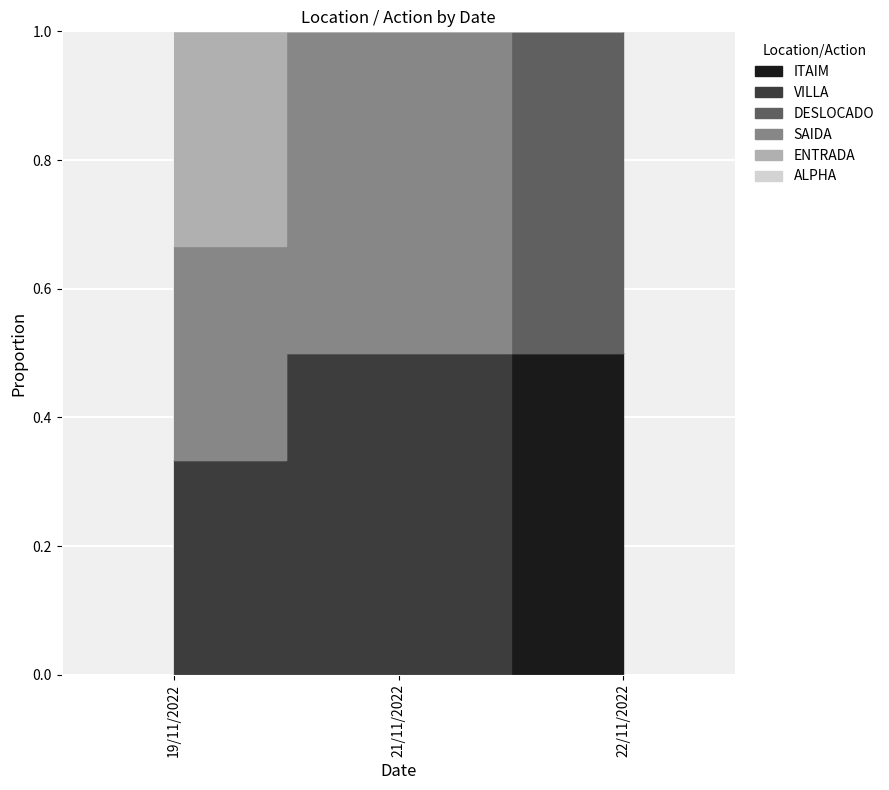

True or false: ALPHA has a value of 0 at 19/11/2022.

True